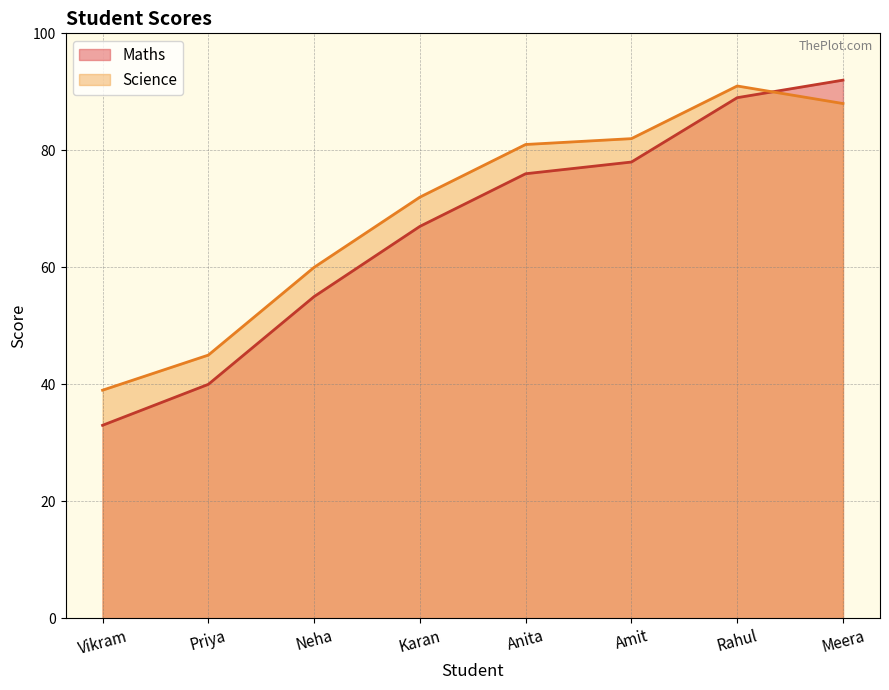

At which label does Science reach its peak?

Rahul